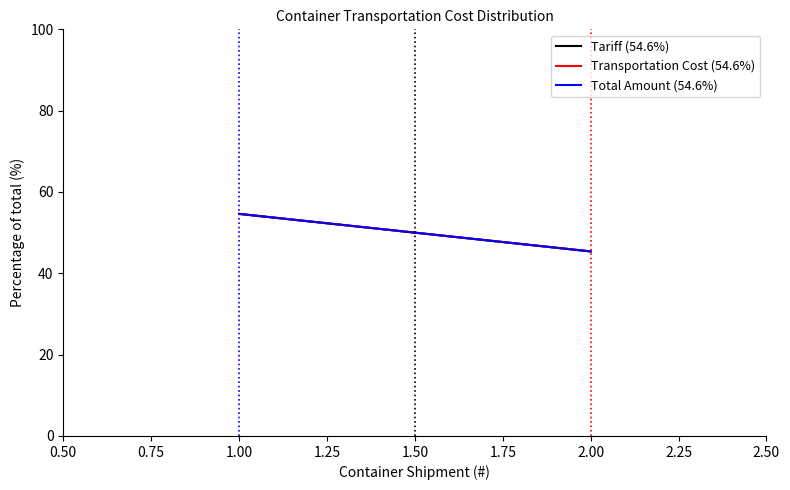

What is the difference between the maximum and minimum values in the Tariff (54.6%) series?

9.2